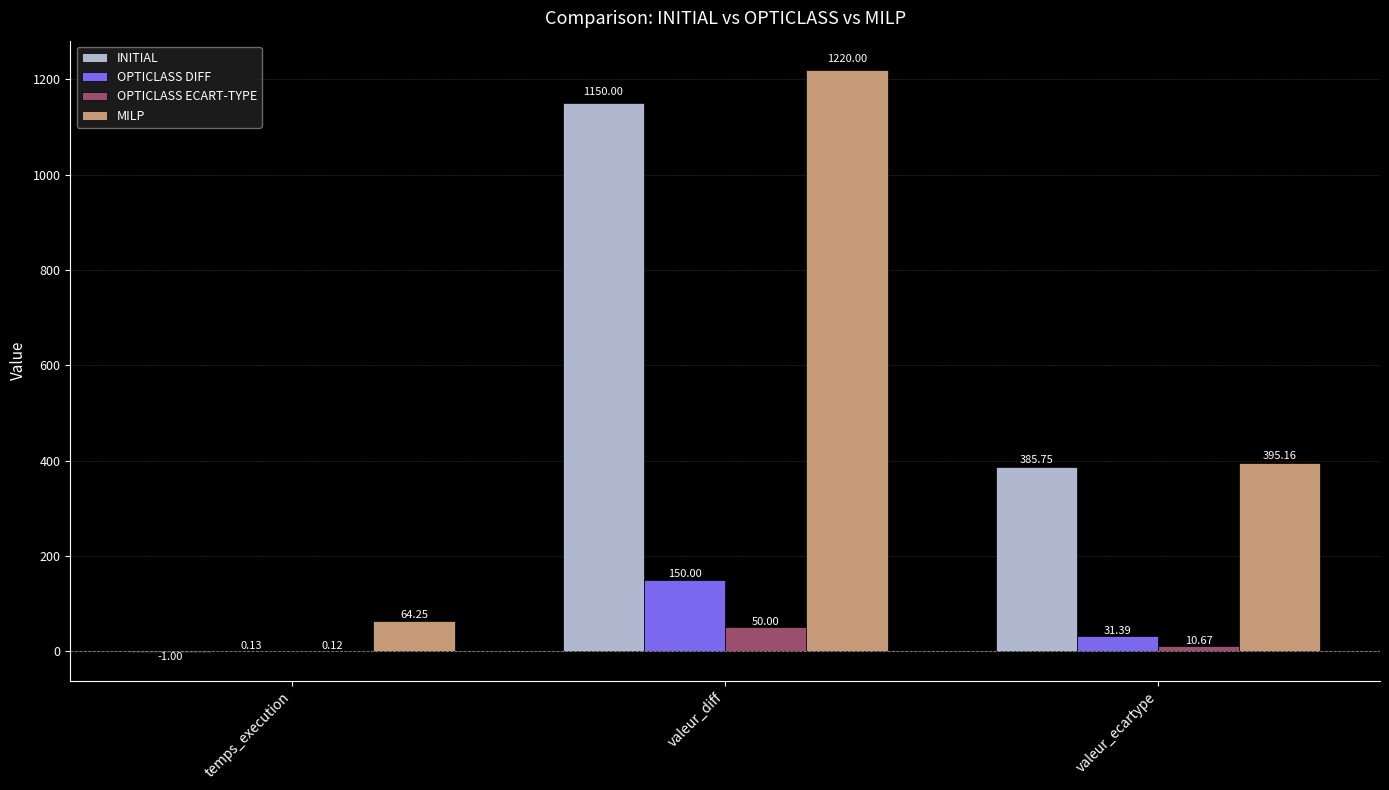

Is the value of INITIAL at valeur_ecartype greater than the value of MILP at valeur_diff?

No